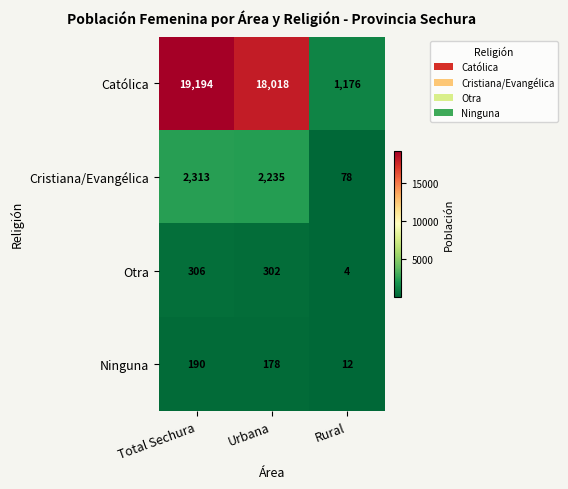

At which label is Cristiana/Evangélica closest to 1195?

Urbana